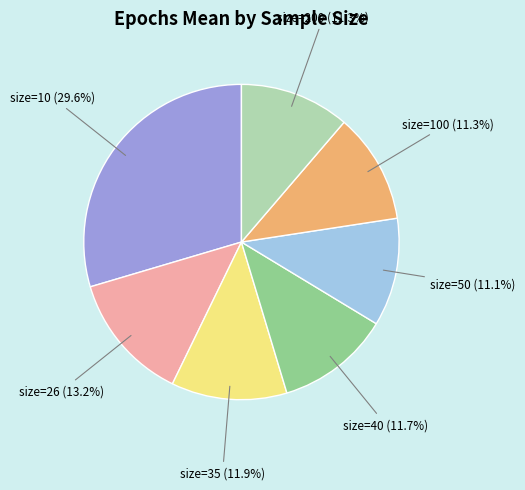

Is there a majority slice in this chart?

No